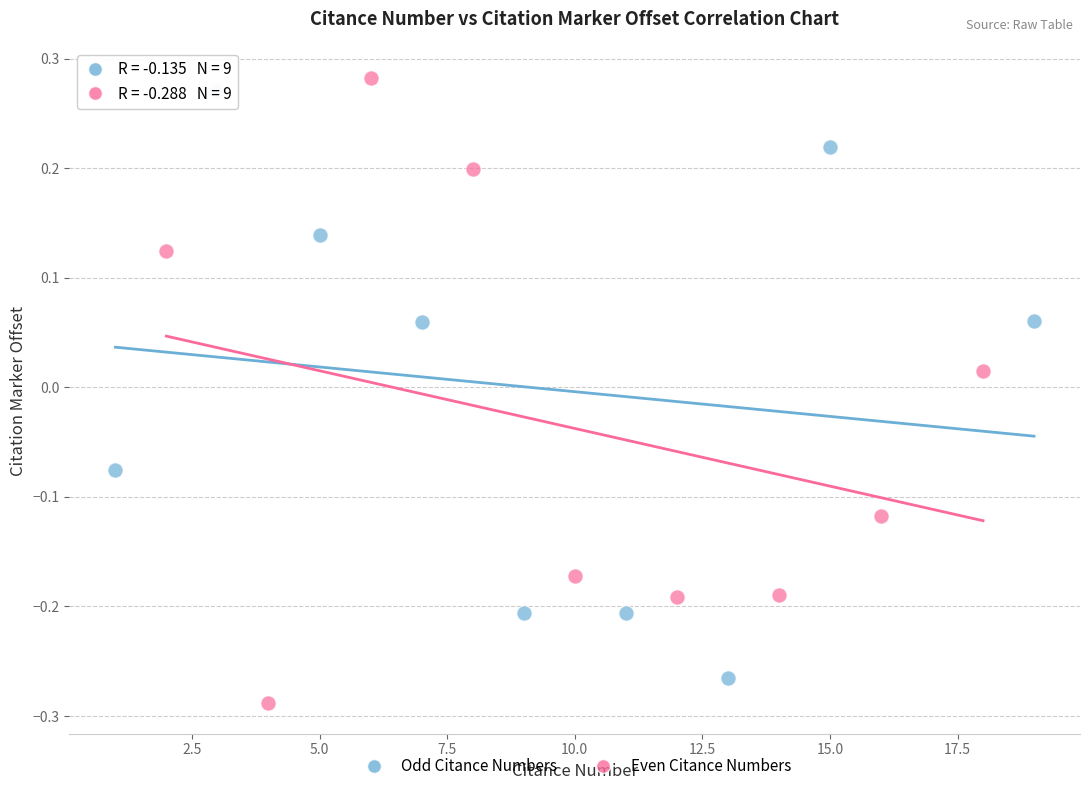

Which series contains the highest Y value?

Even Citance Numbers